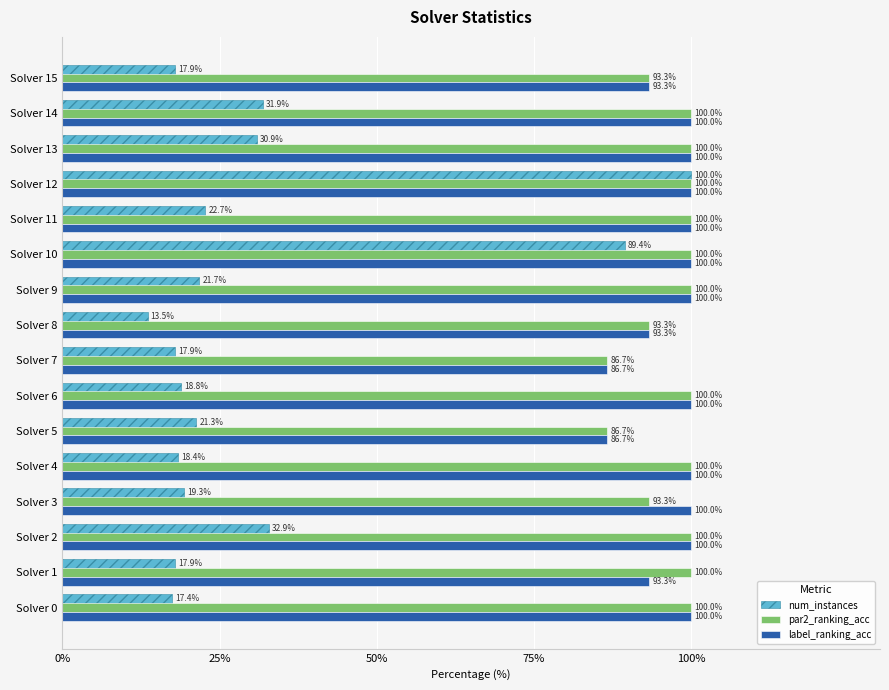

What is the approximate value of label_ranking_acc at Solver 7?

86.7